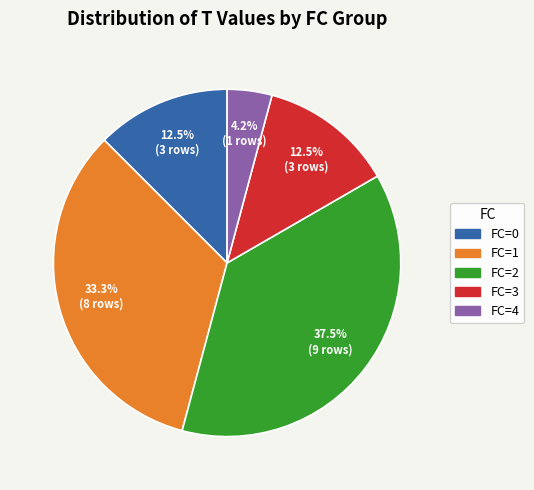

Is there a majority slice in this chart?

No